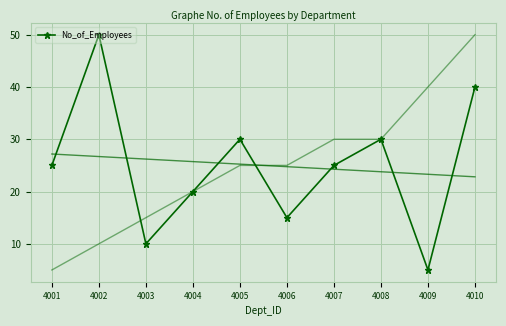

What is the average value?

25